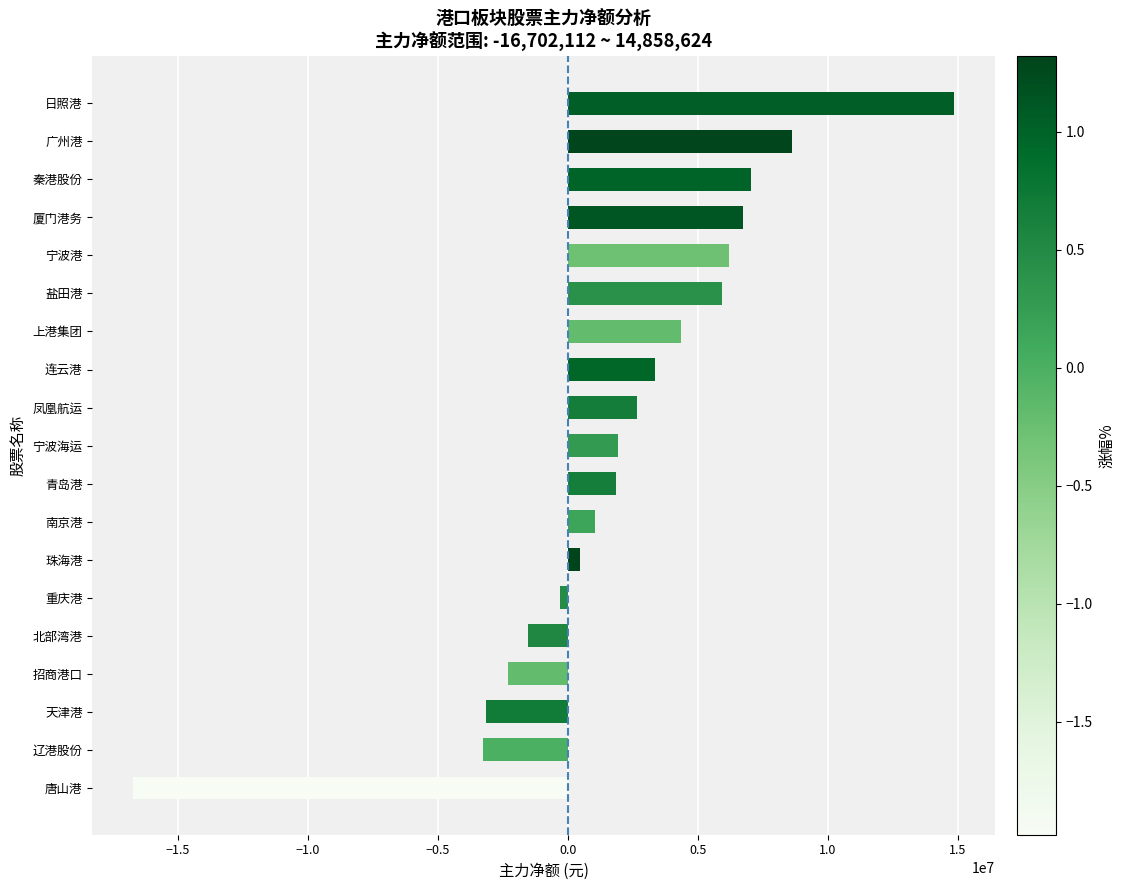

What is the difference between the second highest and minimum values?

25326664